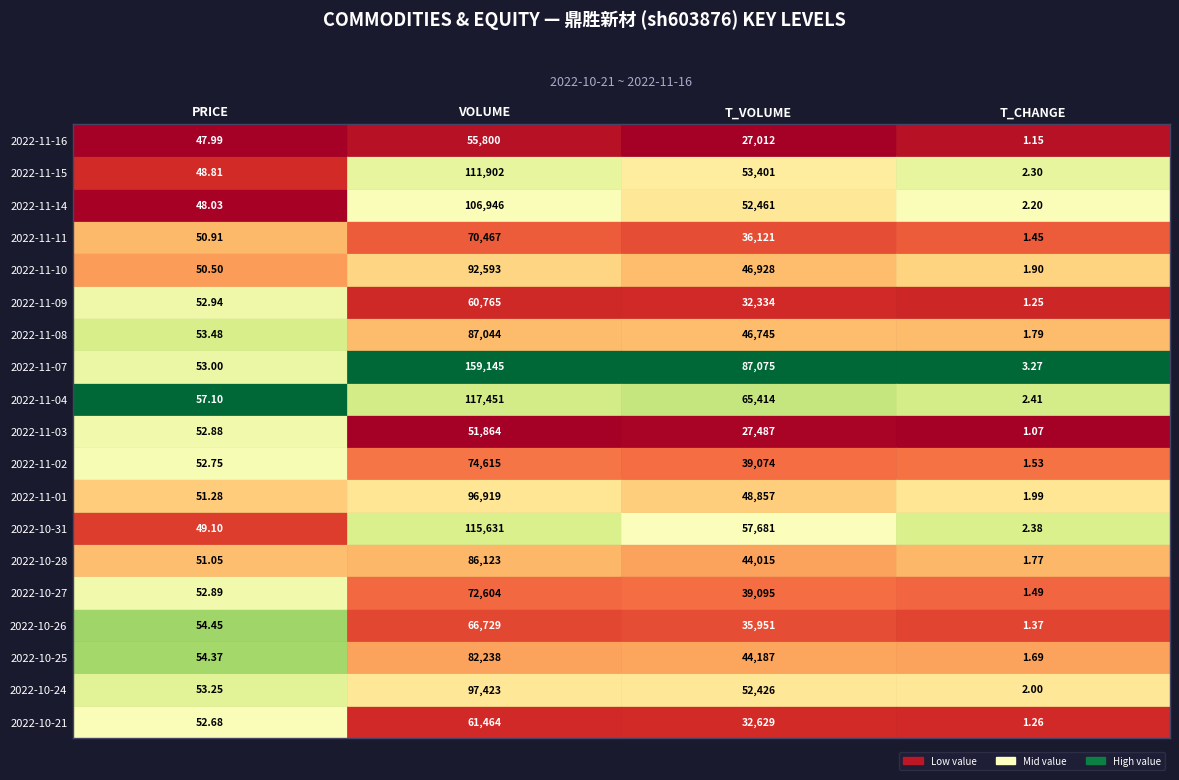

What is the difference between the maximum and minimum values in the 2022-11-14 series?

106943.8